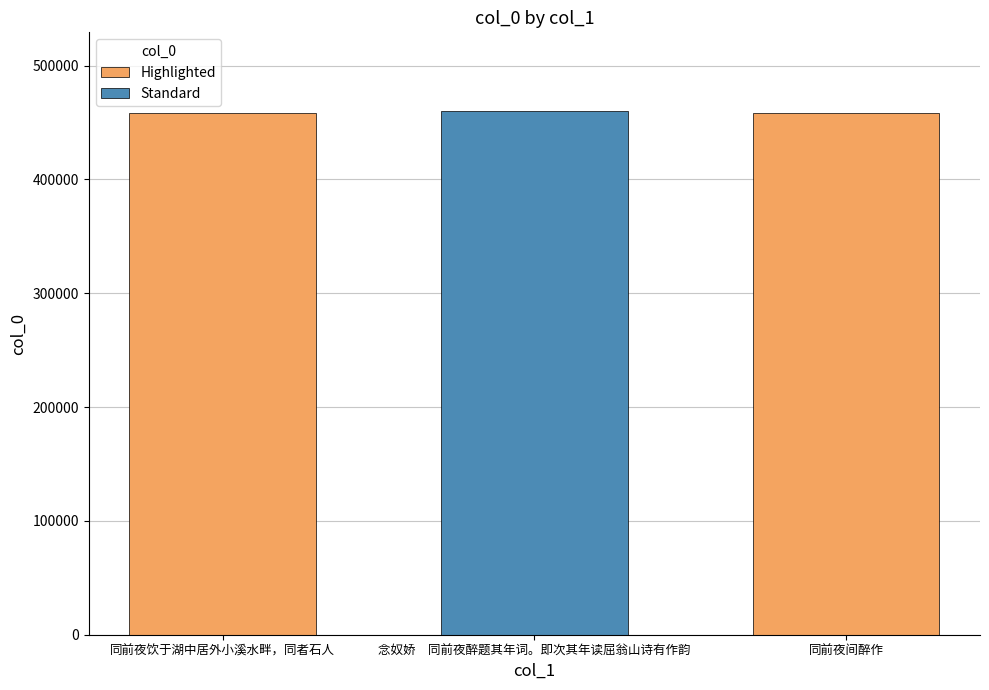

What is the change in value from 同前夜饮于湖中居外小溪水畔，同者石人 to 同前夜间醉作?

-473